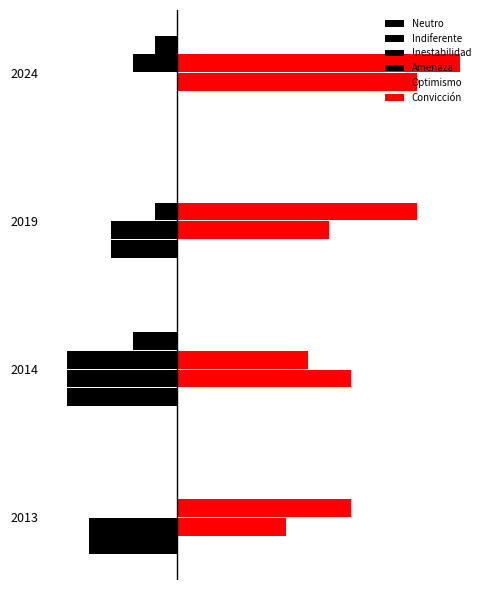

Reading left to right, what are all the values shown in this chart?

Neutro: -4	-5	-3	0
Indiferente: -4	-5	-3	0
Inestabilidad: 0	-5	-1	-2
Amenaza: 0	-2	0	-1
Optimismo: 5	8	7	11
Convicción: 8	6	11	13